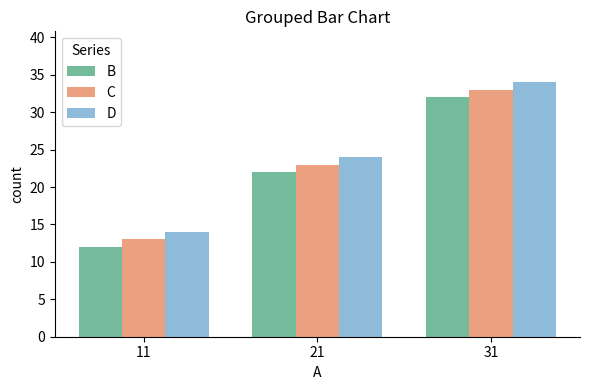

List the labels in order of D value, largest first.

31, 21, 11